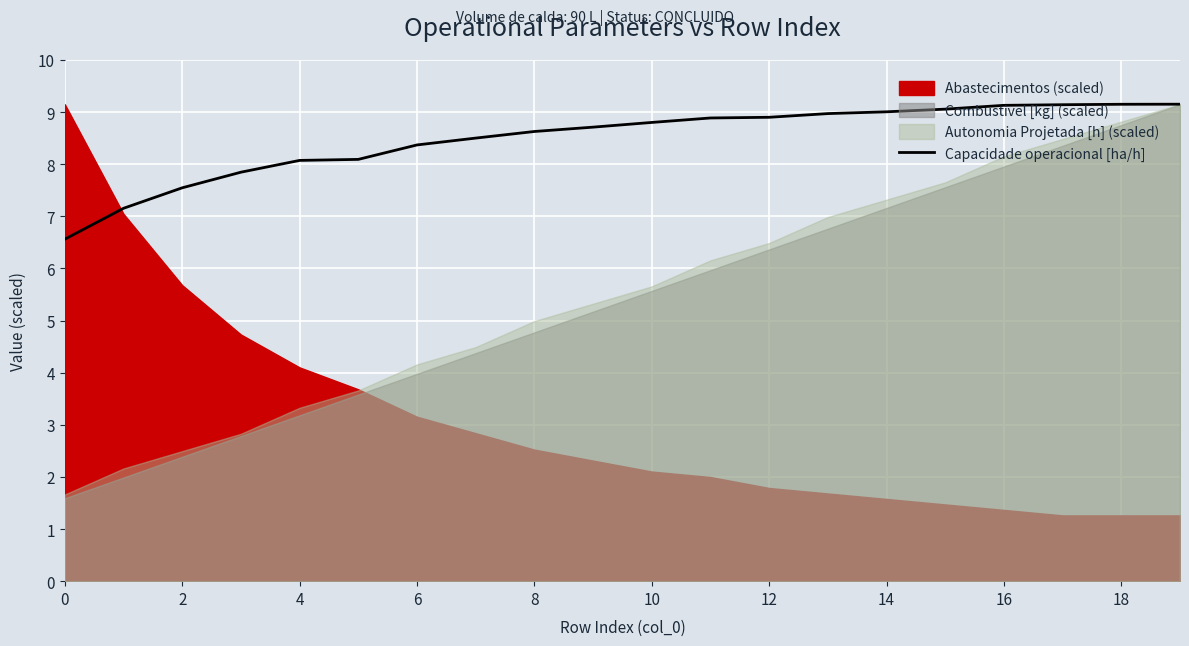

Is it true that the value at 12 is 8.9?

True